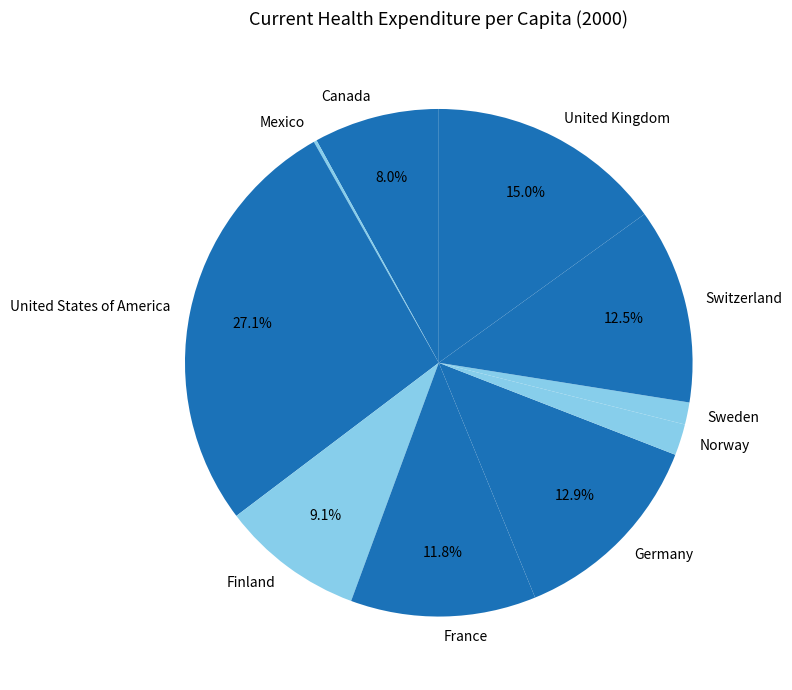

True or false: Finland accounts for 1% of the total.

False